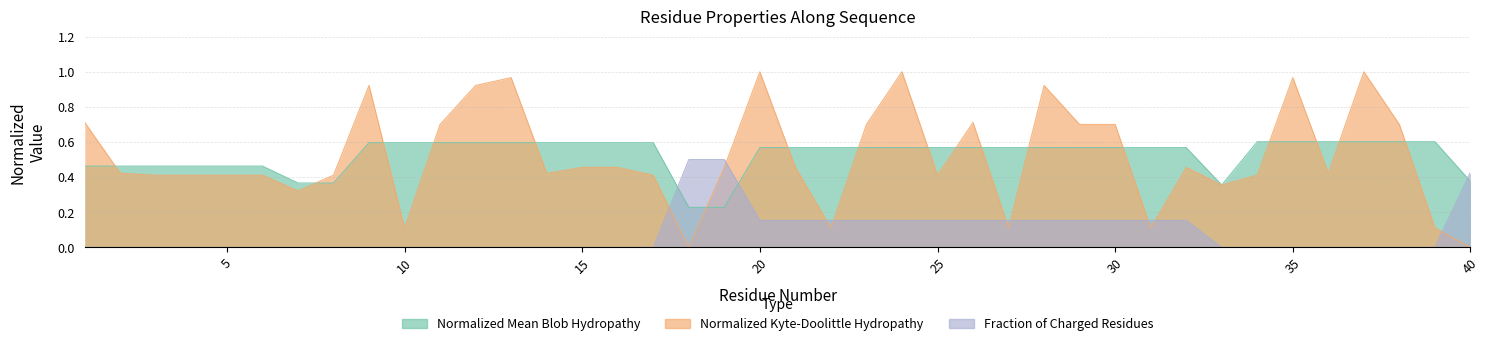

Where do Fraction_of_Charged_Residues and Normalized_Kyte-Doolittle_hydropathy first cross each other?

17 and 18